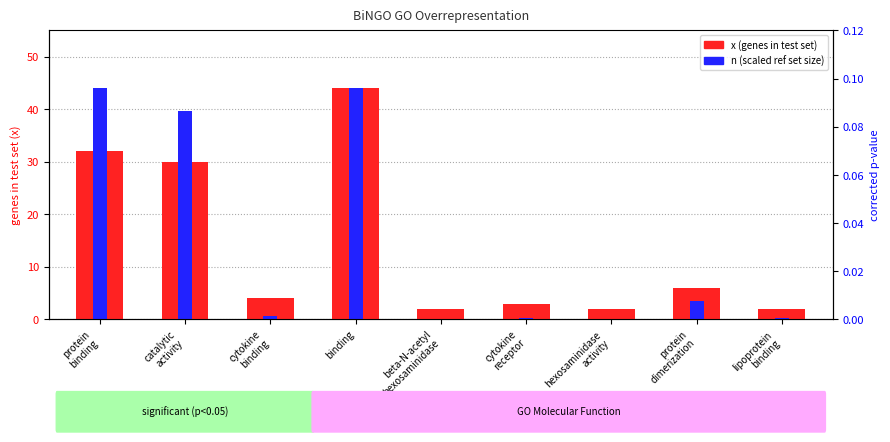

The value of n (scaled, ref set) at binding is 44.0. True or false?

True